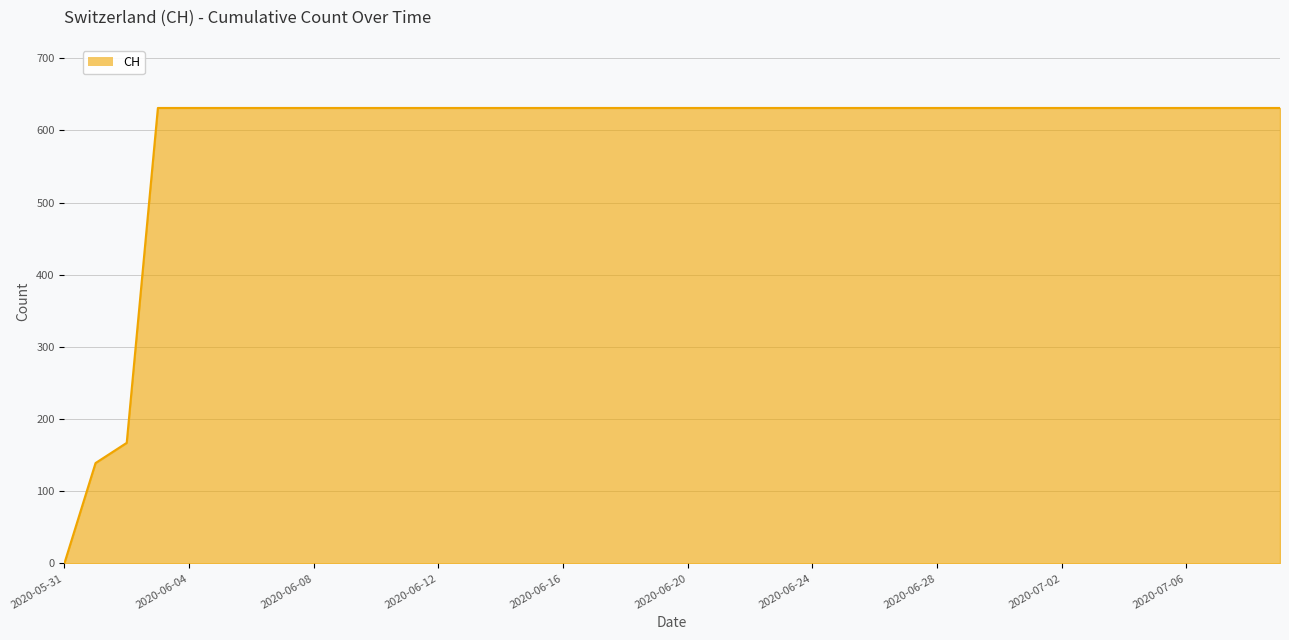

What is the greatest value displayed?

631